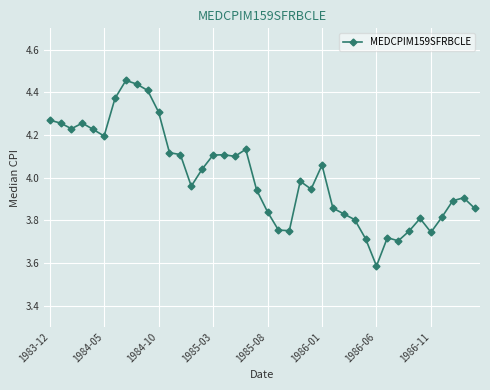

What is the difference between the second highest and minimum values?

0.9